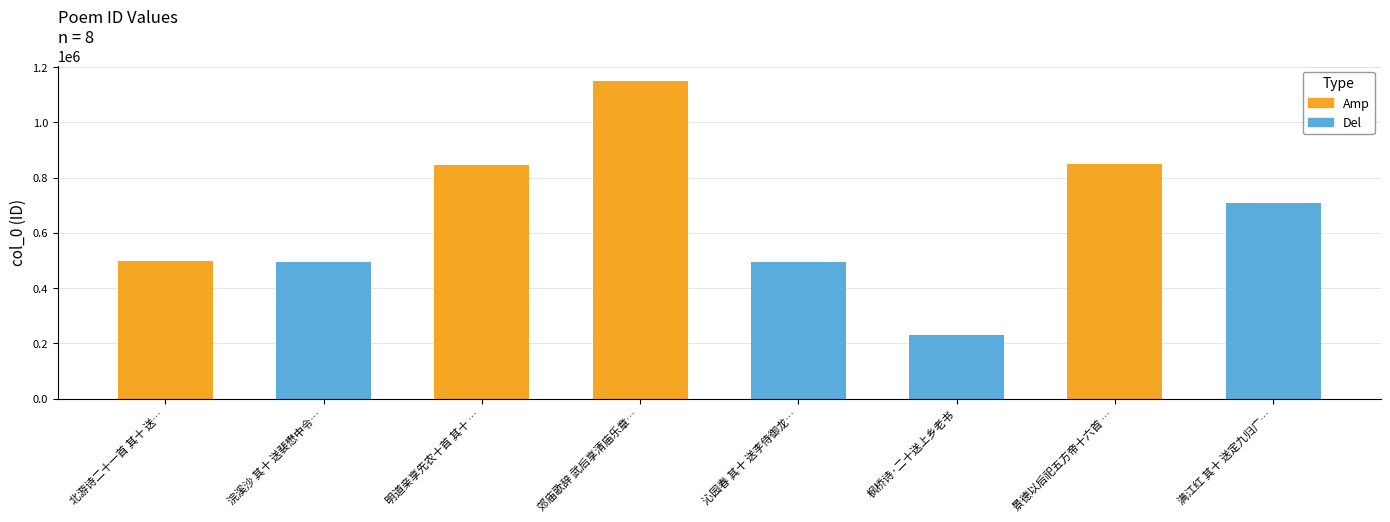

Which label corresponds to the largest value in the chart?

郊庙歌辞 武后享清庙乐章十首 第十送神